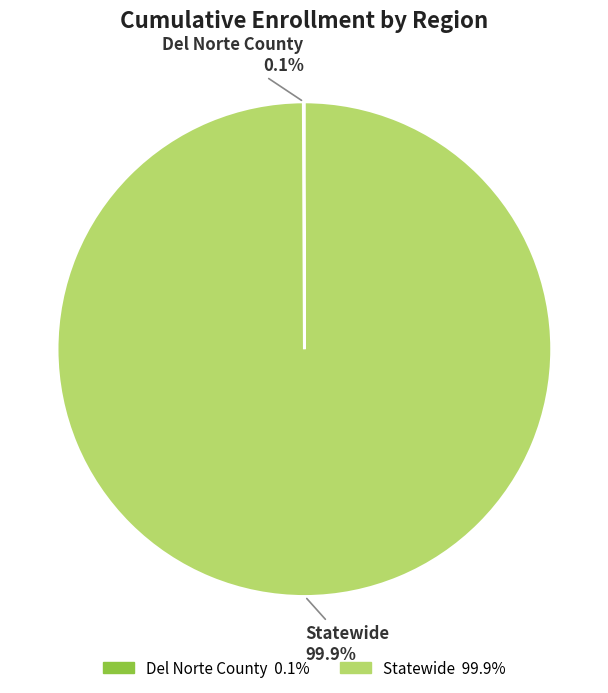

Does any single category account for the majority?

Yes